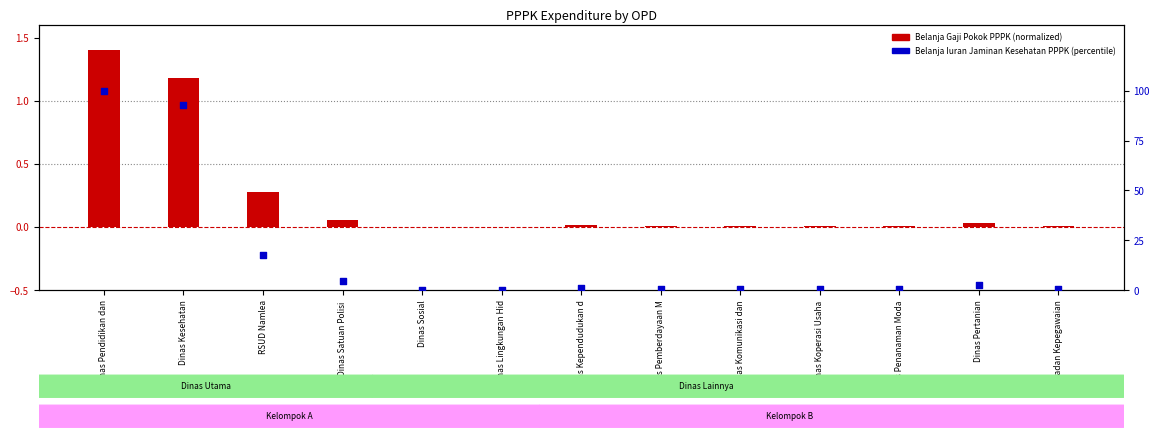

What are all the series names shown in the legend?

Belanja Gaji Pokok PPPK, Belanja Iuran Jaminan Kesehatan PPPK